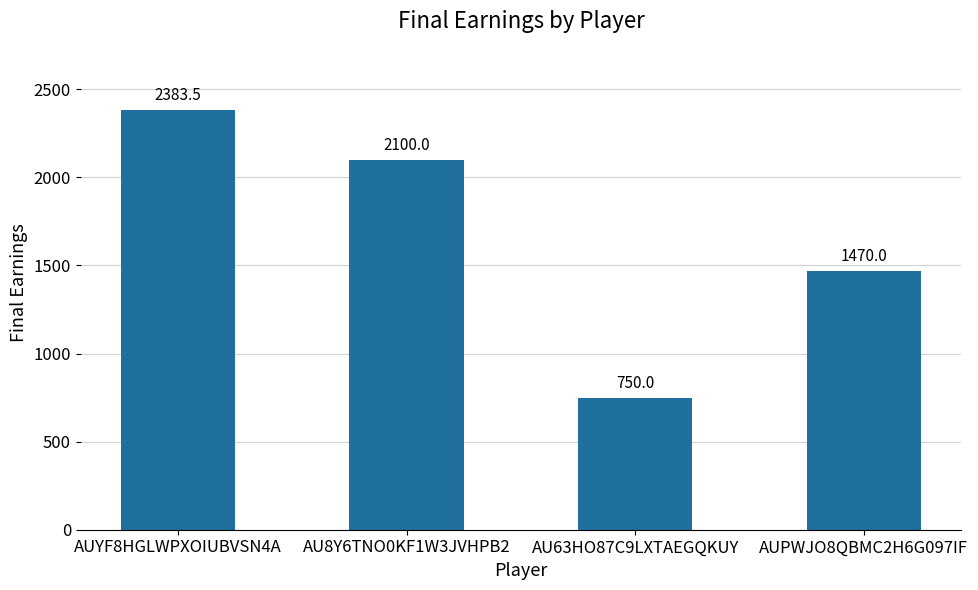

What is the label of the 1st bar from the left?

AUYF8HGLWPXOIUBVSN4A